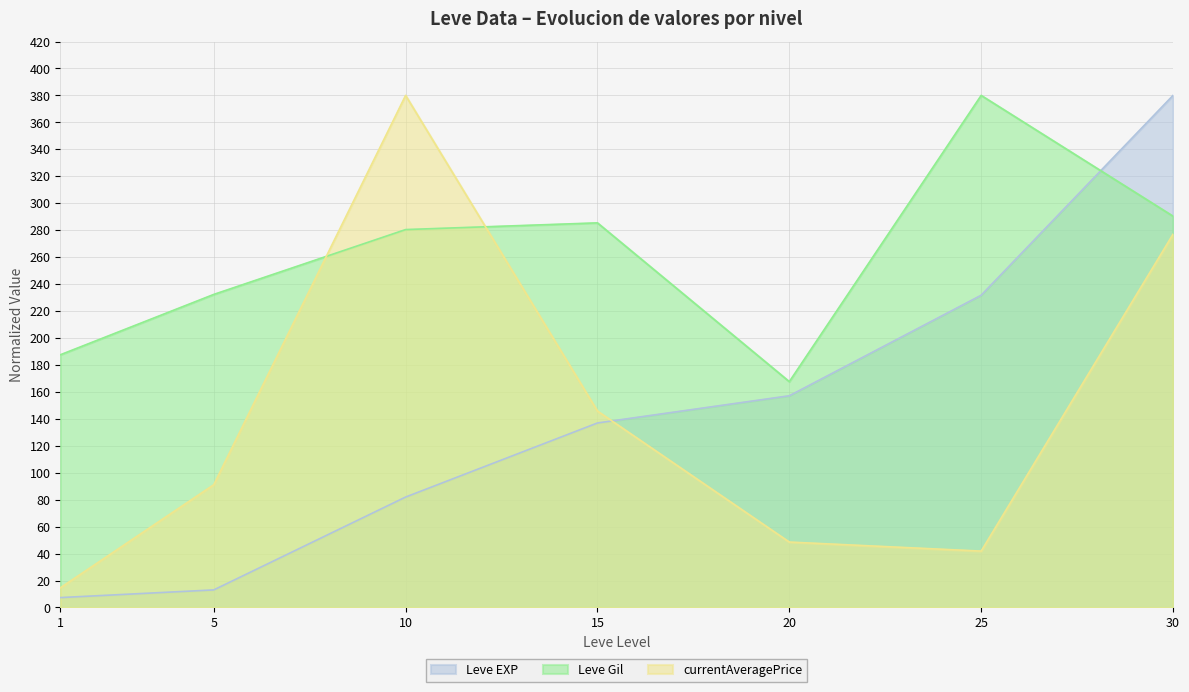

Reading right to left, transcribe all the data shown in this chart.

Leve EXP: 30=380.0	25=231.7	20=157.1	15=136.9	10=81.9	5=13.0	1=7.3
Leve Gil: 30=290.4	25=380.0	20=167.6	15=285.4	10=280.4	5=232.3	1=187.5
currentAveragePrice: 30=276.9	25=41.8	20=48.5	15=145.8	10=380.0	5=91.1	1=14.6